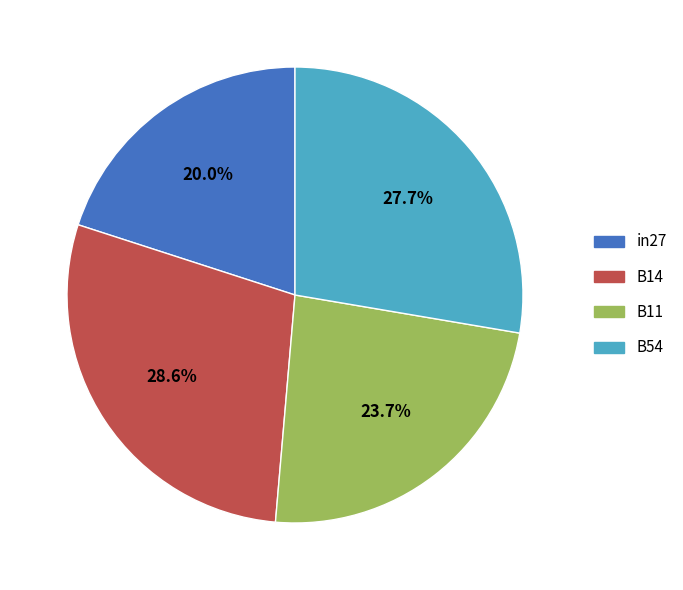

How many slices are in this pie chart?

4